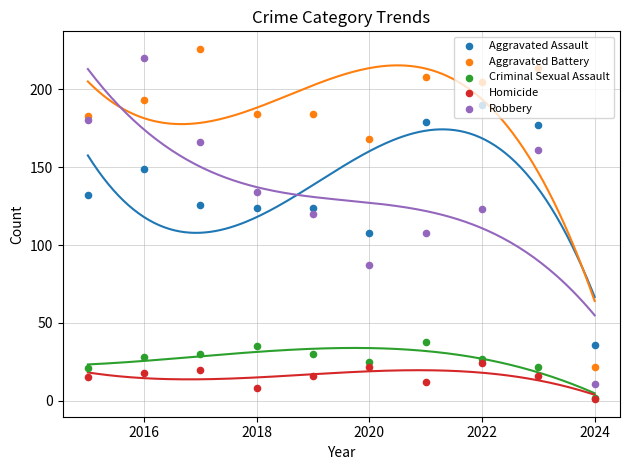

At which category is the sum across all series the highest?

2016